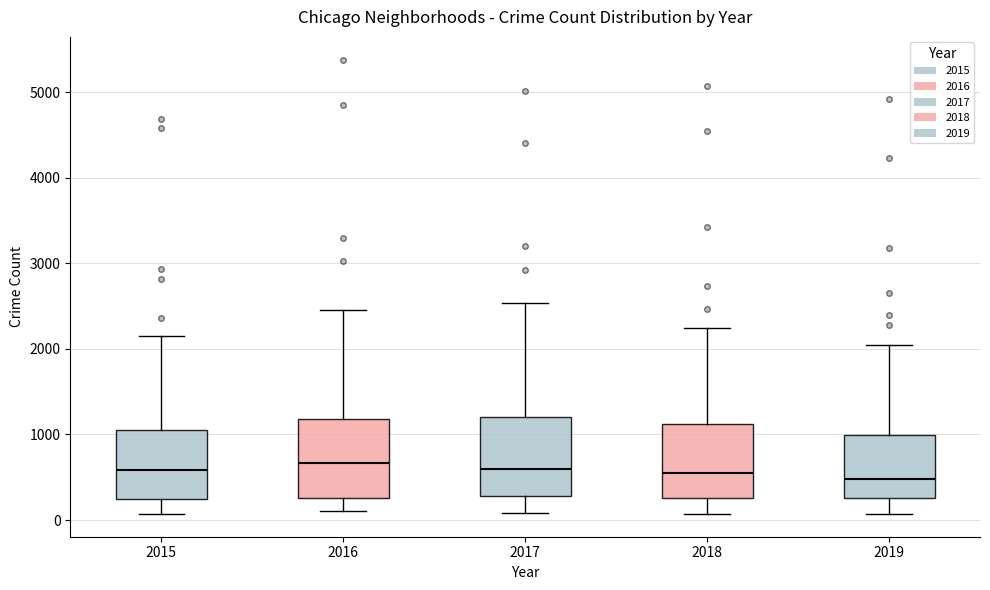

Reading left to right, transcribe this box plot: for each box, give where its median line is, the range the box spans, and where its two whiskers end, as read against the y-axis. The values are not printed on the chart, so give them approximately, as read against the axis.

2015: median 600, box 300 to 1100, whiskers 100 to 2100
2016: median 700, box 300 to 1200, whiskers 100 to 2400
2017: median 600, box 300 to 1200, whiskers 100 to 2500
2018: median 500, box 300 to 1100, whiskers 100 to 2200
2019: median 500, box 300 to 1000, whiskers 100 to 2100